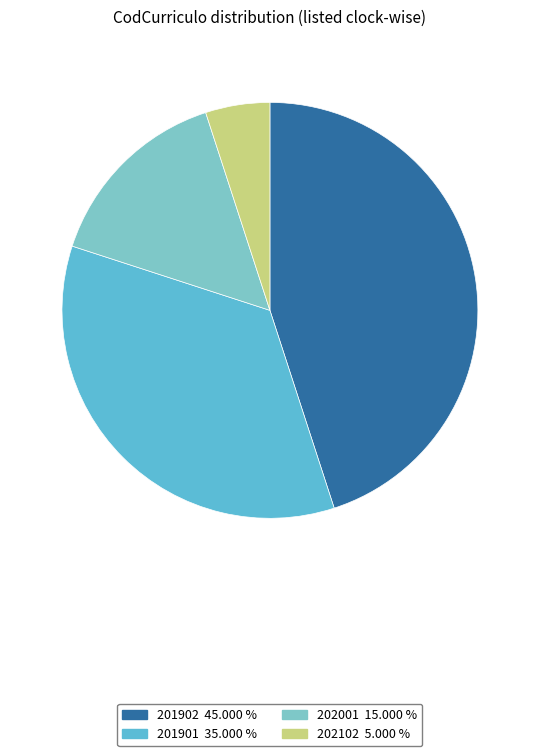

What is the smallest slice in the pie chart?

202102